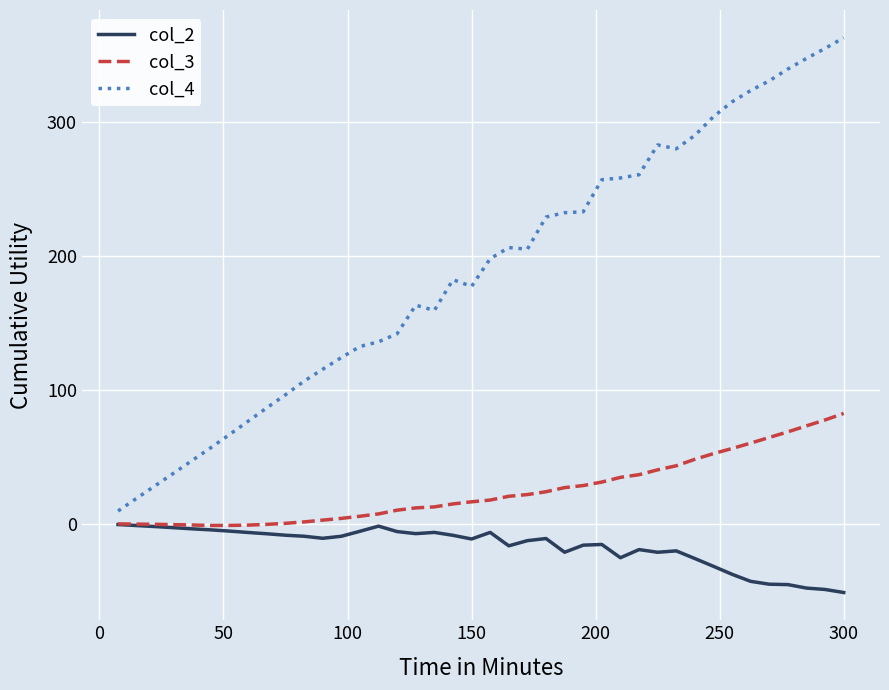

What is the minimum value shown in the chart?

-51.5